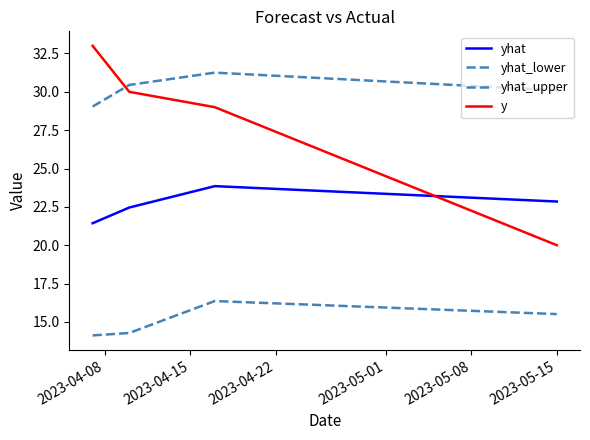

How many lines are shown in the chart?

4